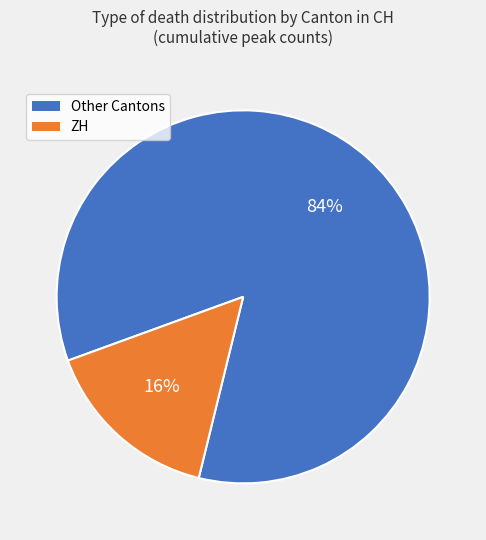

How many segments does this pie chart have?

2